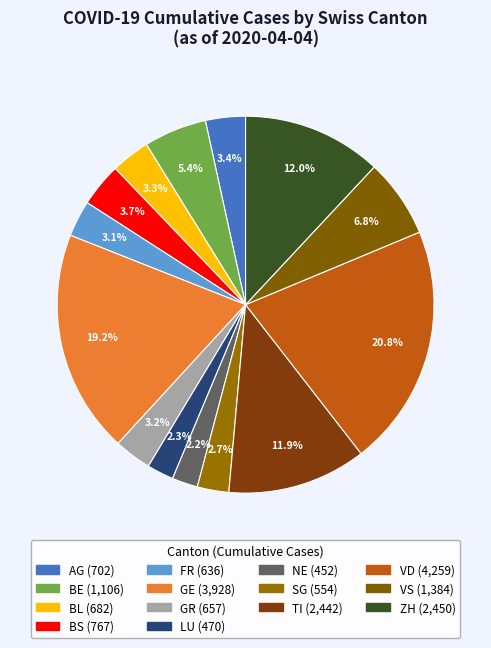

Is there a majority slice in this chart?

No